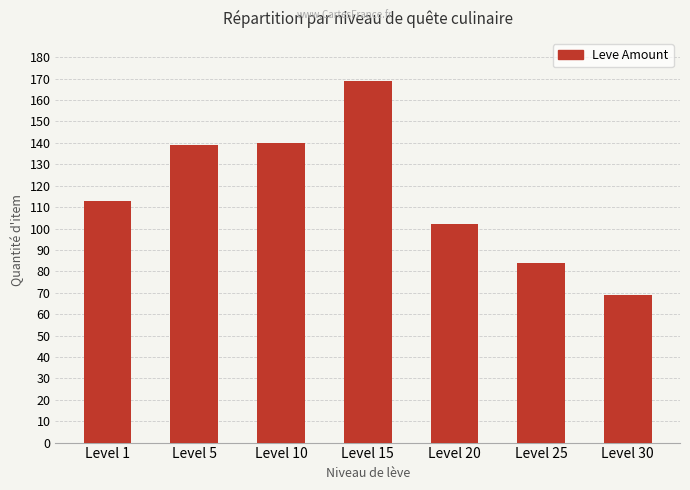

What is the difference between the second highest and minimum values?

71